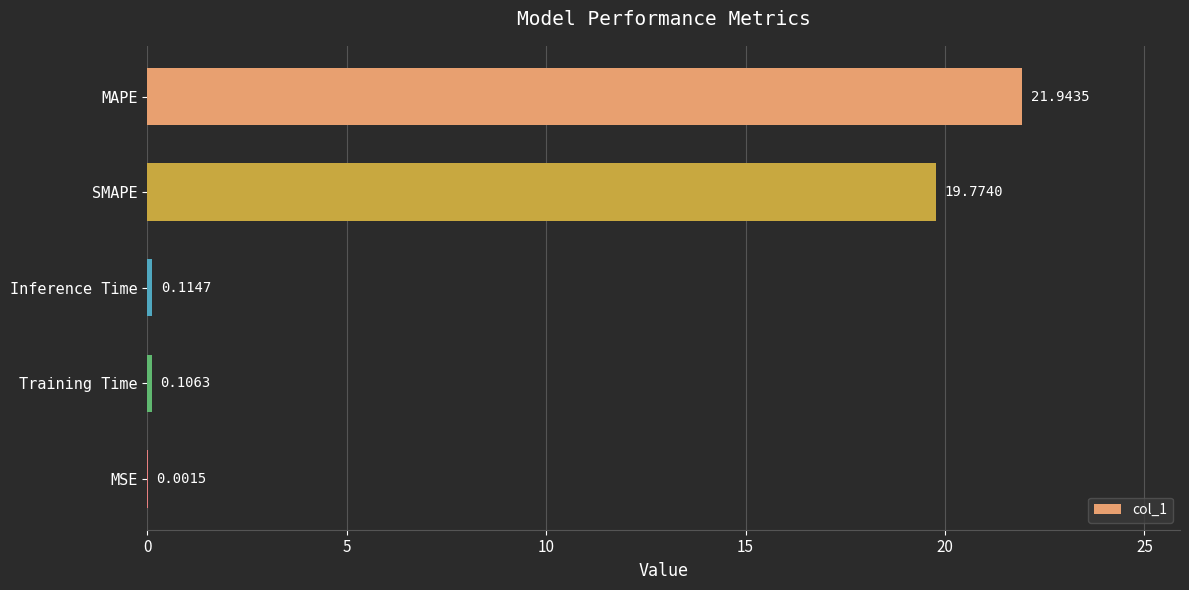

What is the maximum value shown in the chart?

21.9